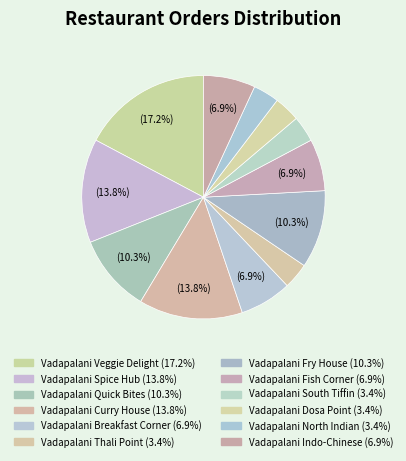

Is it true that Vadapalani Thali Point is 3% of the pie?

True